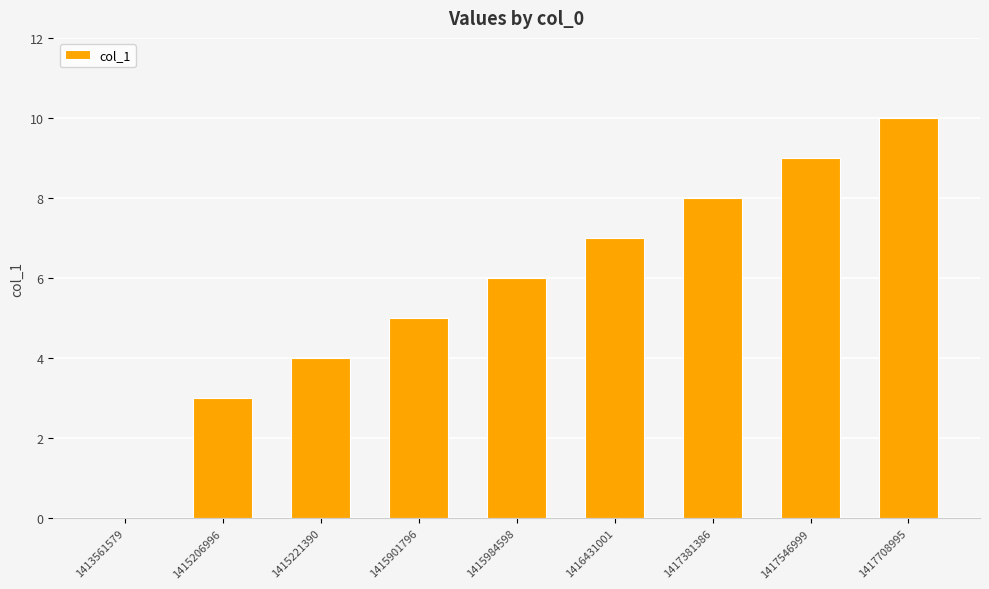

Are the bars horizontal?

No